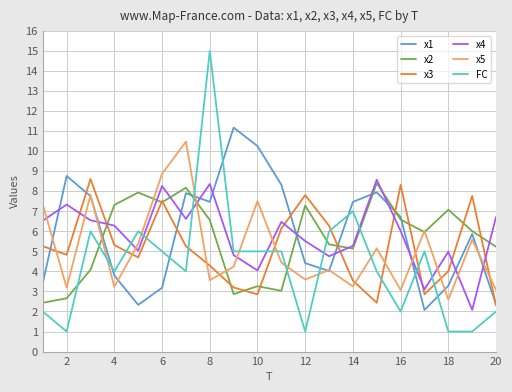

Does the chart have visible grid lines?

Yes